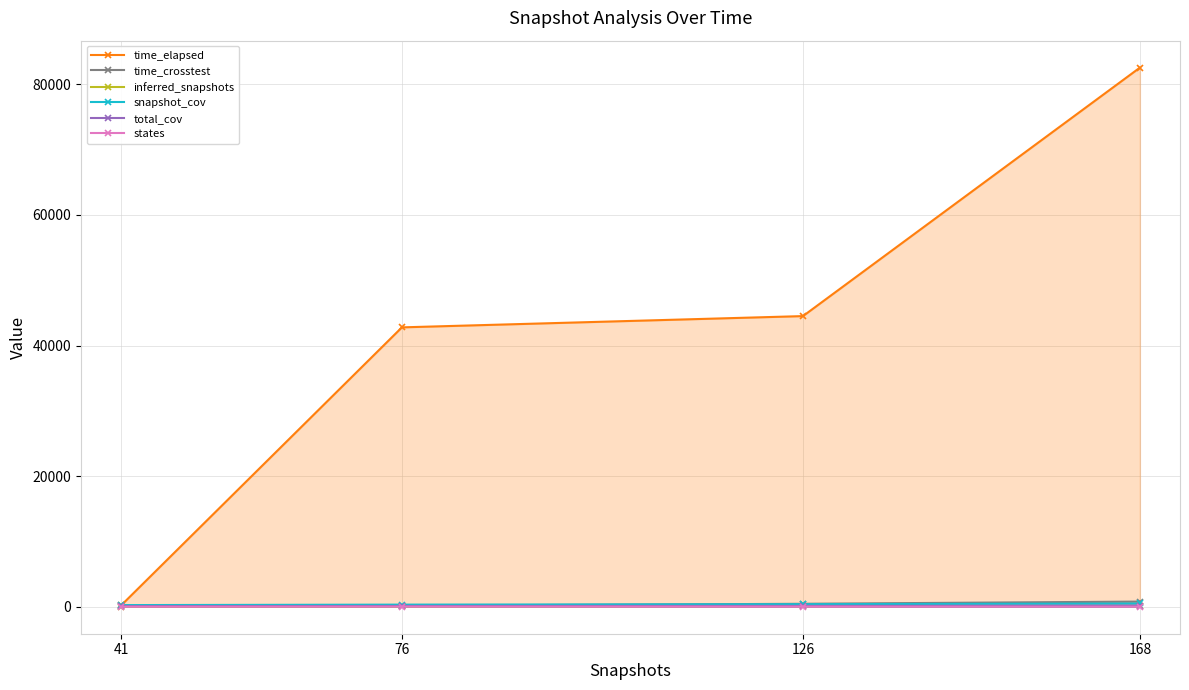

Is the value of states at 76 greater than the value of inferred_snapshots at 76?

No